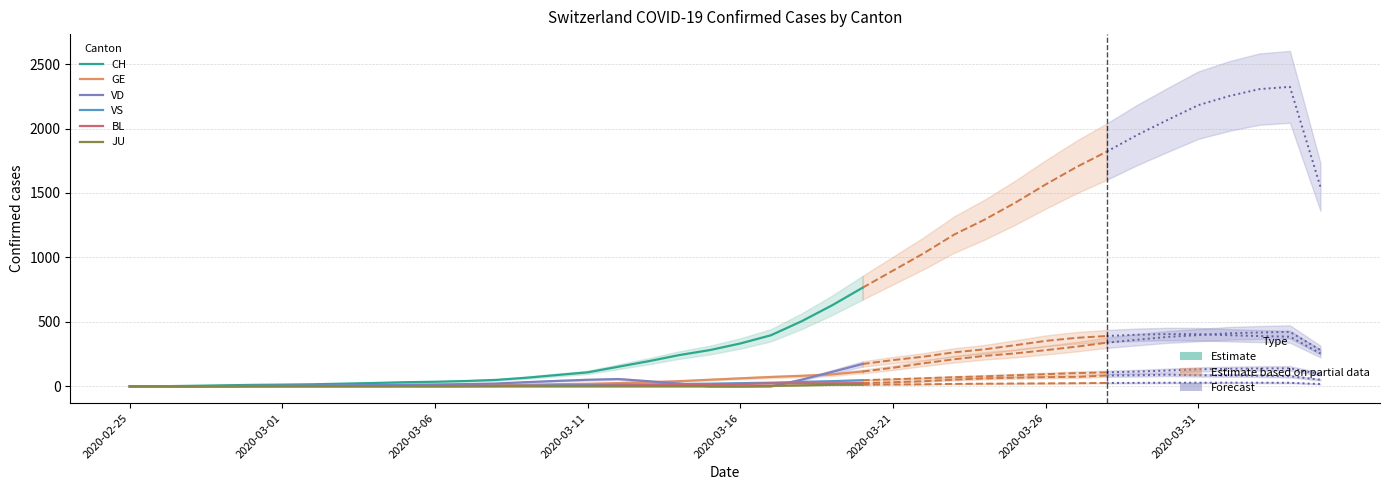

What is the spread (max minus min) of values at 12?

50.3